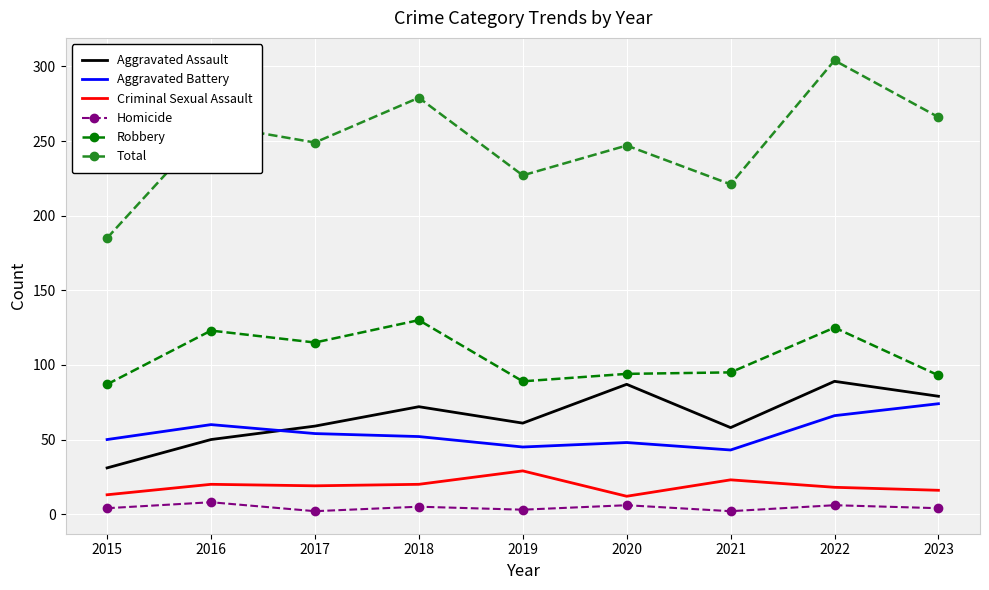

Which series has the largest total across all categories?

Total